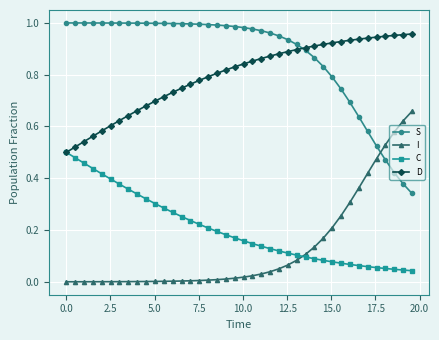

True or false: I and D cross at least once.

False